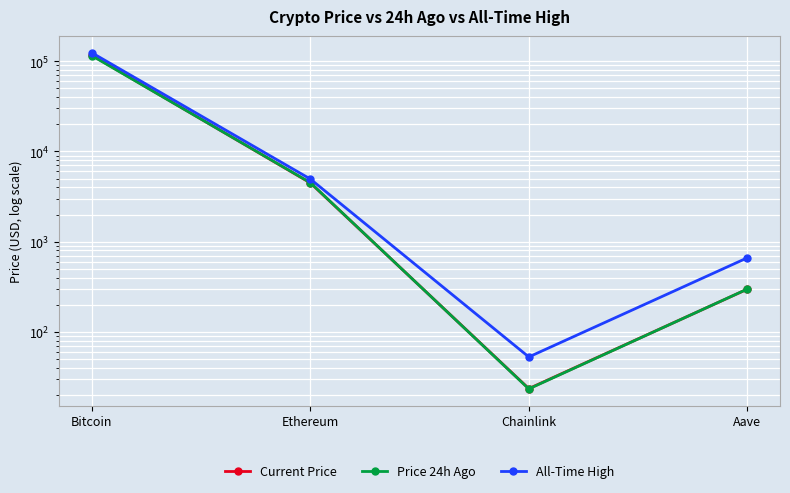

What is the total value across all series at Ethereum?

13928.0